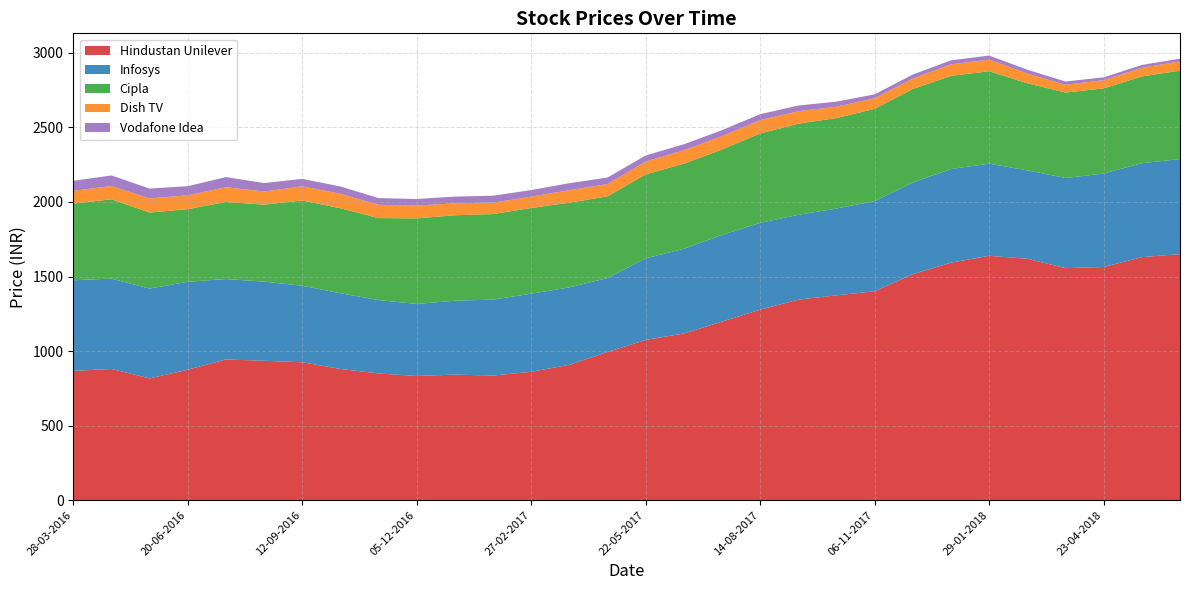

Reading right to left, transcribe all the data shown in this chart.

Hindustan Unilever: 18-06-2018=1650	21-05-2018=1630	23-04-2018=1564	26-03-2018=1556	26-02-2018=1619	29-01-2018=1639	01-01-2018=1593	04-12-2017=1516	06-11-2017=1401	09-10-2017=1374	11-09-2017=1345	14-08-2017=1278	17-07-2017=1198	19-06-2017=1118	22-05-2017=1075	24-04-2017=994	27-03-2017=908	27-02-2017=861	30-01-2017=836	02-01-2017=842	05-12-2016=833	07-11-2016=850	10-10-2016=880	12-09-2016=925	15-08-2016=935	18-07-2016=944	20-06-2016=875	23-05-2016=817	25-04-2016=880	28-03-2016=867
Infosys: 18-06-2018=638	21-05-2018=630	23-04-2018=627	26-03-2018=605	26-02-2018=593	29-01-2018=618	01-01-2018=628	04-12-2017=615	06-11-2017=605	09-10-2017=582	11-09-2017=569	14-08-2017=582	17-07-2017=581	19-06-2017=568	22-05-2017=547	24-04-2017=496	27-03-2017=519	27-02-2017=524	30-01-2017=509	02-01-2017=496	05-12-2016=483	07-11-2016=492	10-10-2016=508	12-09-2016=513	15-08-2016=531	18-07-2016=539	20-06-2016=590	23-05-2016=602	25-04-2016=606	28-03-2016=608
Cipla: 18-06-2018=593	21-05-2018=582	23-04-2018=571	26-03-2018=573	26-02-2018=584	29-01-2018=620	01-01-2018=625	04-12-2017=627	06-11-2017=619	09-10-2017=607	11-09-2017=611	14-08-2017=600	17-07-2017=573	19-06-2017=571	22-05-2017=563	24-04-2017=548	27-03-2017=568	27-02-2017=575	30-01-2017=574	02-01-2017=573	05-12-2016=574	07-11-2016=550	10-10-2016=570	12-09-2016=572	15-08-2016=516	18-07-2016=517	20-06-2016=487	23-05-2016=510	25-04-2016=532	28-03-2016=514
Dish TV: 18-06-2018=62	21-05-2018=58	23-04-2018=55	26-03-2018=52	26-02-2018=65	29-01-2018=78	01-01-2018=77	04-12-2017=70	06-11-2017=71	09-10-2017=76	11-09-2017=84	14-08-2017=89	17-07-2017=90	19-06-2017=90	22-05-2017=86	24-04-2017=82	27-03-2017=84	27-02-2017=76	30-01-2017=77	02-01-2017=80	05-12-2016=86	07-11-2016=89	10-10-2016=97	12-09-2016=95	15-08-2016=88	18-07-2016=99	20-06-2016=93	23-05-2016=95	25-04-2016=89	28-03-2016=86
Vodafone Idea: 18-06-2018=18	21-05-2018=19	23-04-2018=19	26-03-2018=22	26-02-2018=26	29-01-2018=27	01-01-2018=27	04-12-2017=27	06-11-2017=26	09-10-2017=34	11-09-2017=38	14-08-2017=40	17-07-2017=40	19-06-2017=40	22-05-2017=41	24-04-2017=44	27-03-2017=47	27-02-2017=44	30-01-2017=46	02-01-2017=45	05-12-2016=44	07-11-2016=45	10-10-2016=49	12-09-2016=50	15-08-2016=57	18-07-2016=68	20-06-2016=61	23-05-2016=66	25-04-2016=71	28-03-2016=67